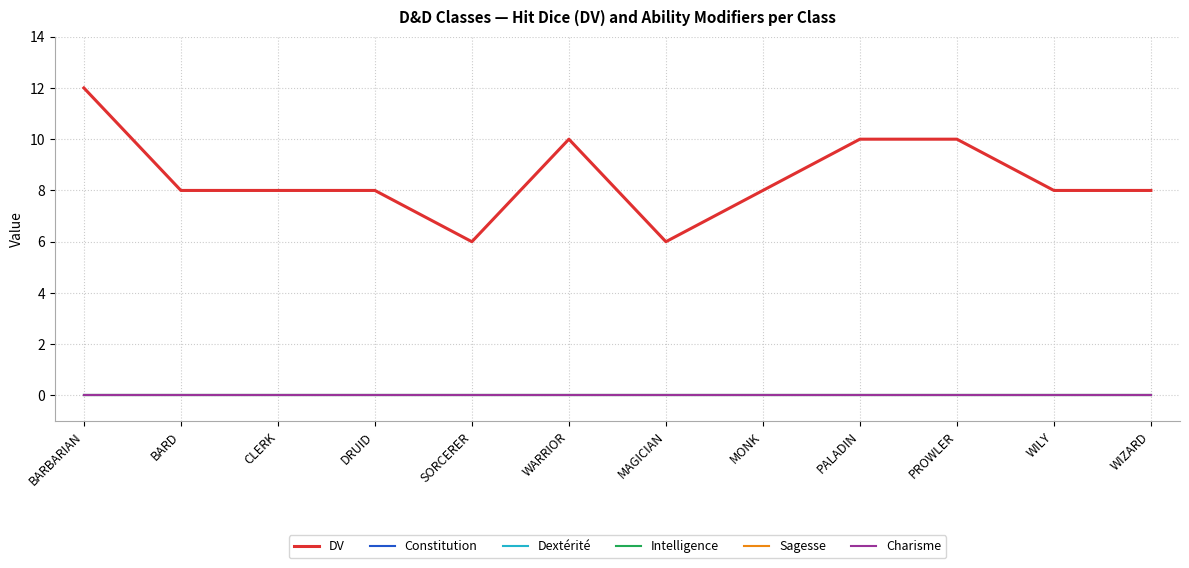

Is this an area chart (filled region under the line)?

No